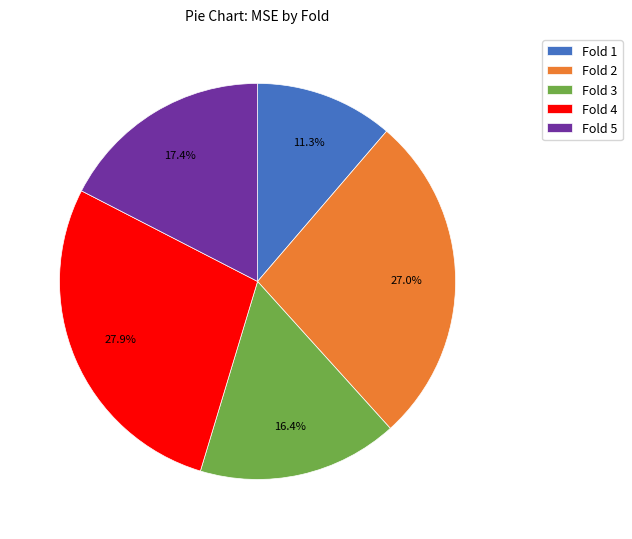

Combined, what portion of the pie is Fold 1 and Fold 2?

38.3%